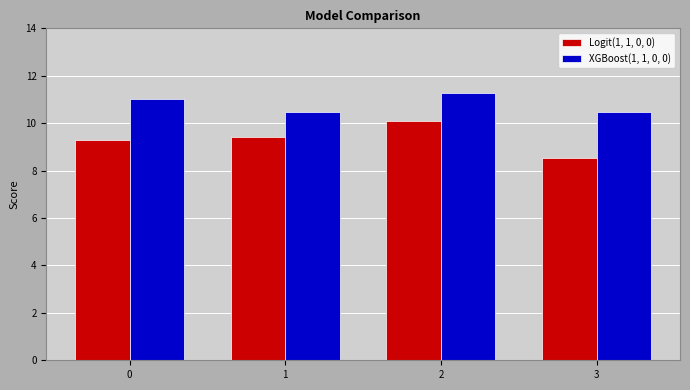

How many bars are there in total?

8